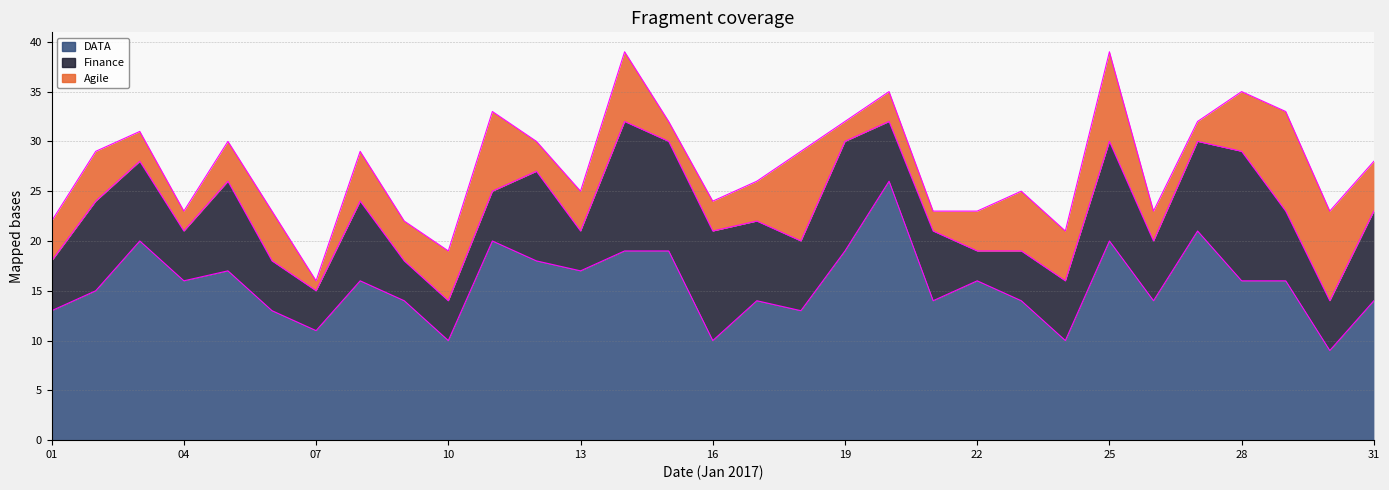

What is the maximum value for Agile?

10